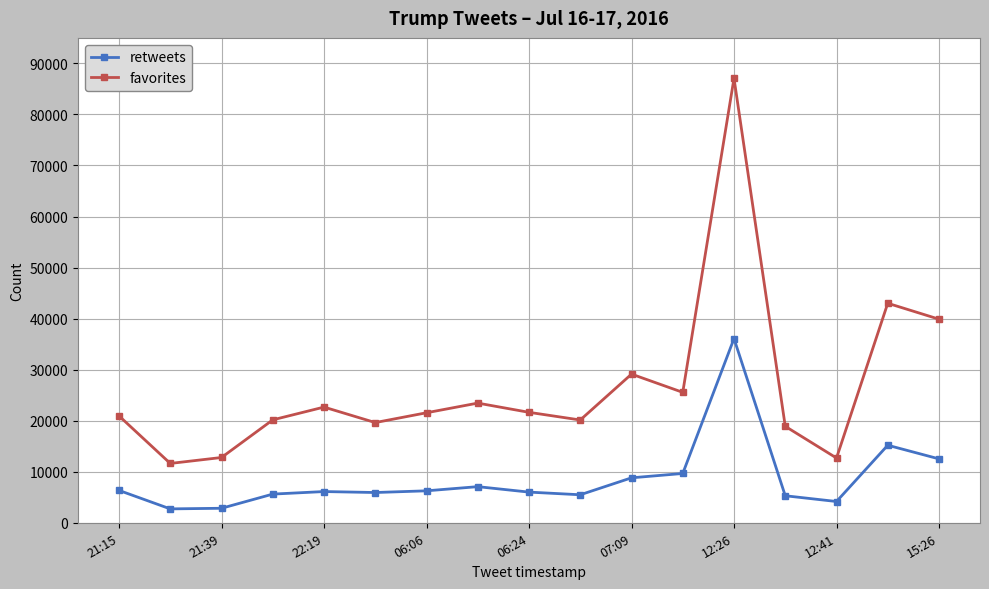

What is the value of the retweets point at the 4th from the left?

5618